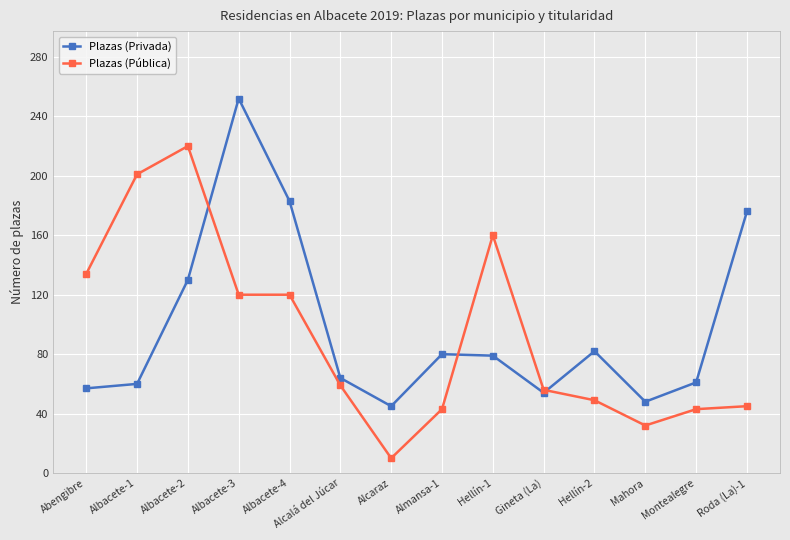

What is the highest value of the Plazas (Privada) series?

252